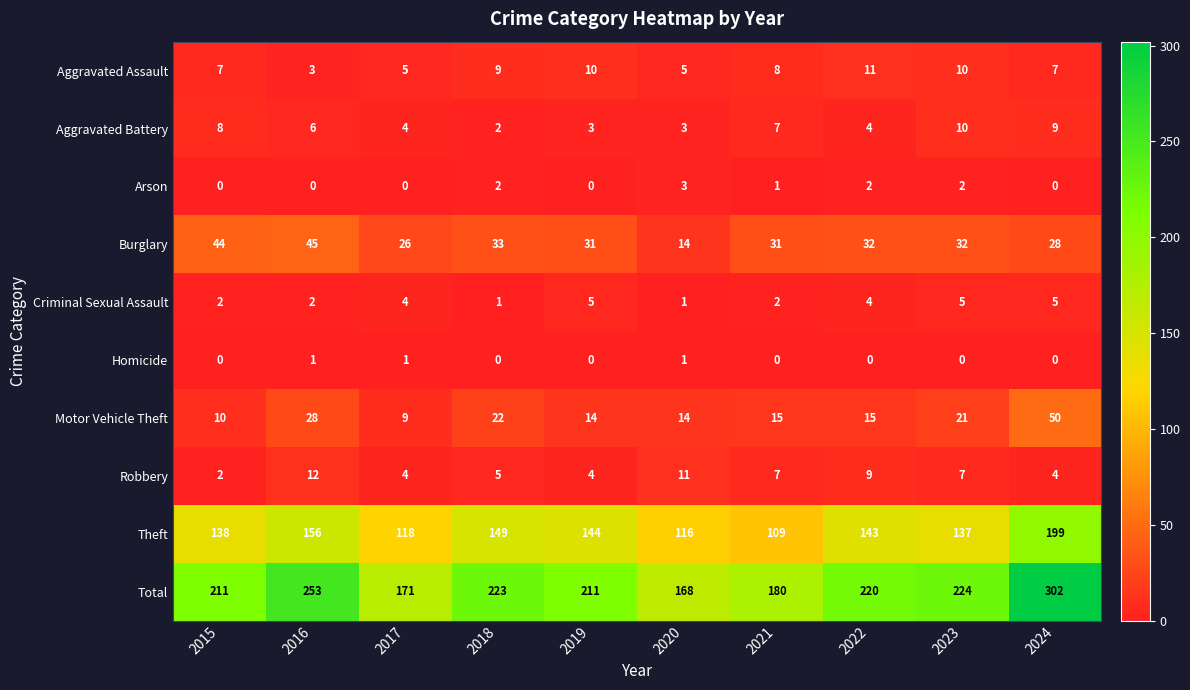

Which series has the largest range (max minus min)?

Total